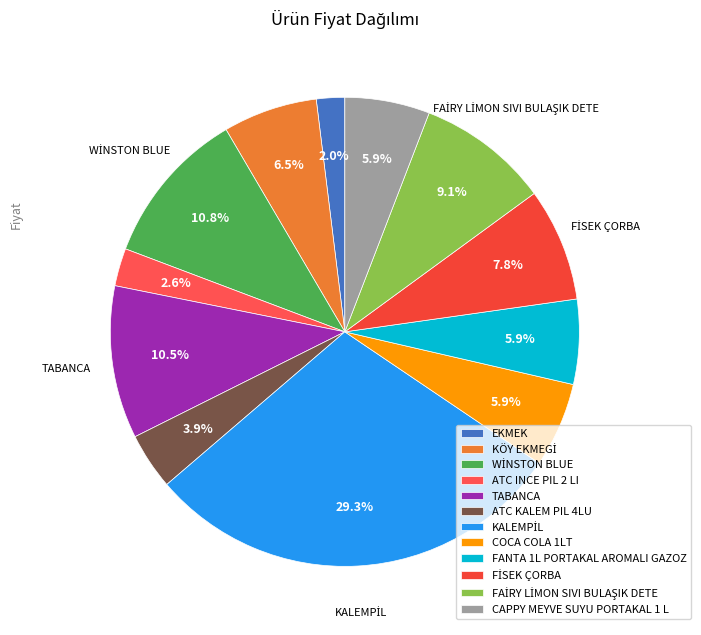

Between FAİRY LİMON SIVI BULAŞIK DETE and ATC INCE PIL 2 LI, which is larger?

FAİRY LİMON SIVI BULAŞIK DETE